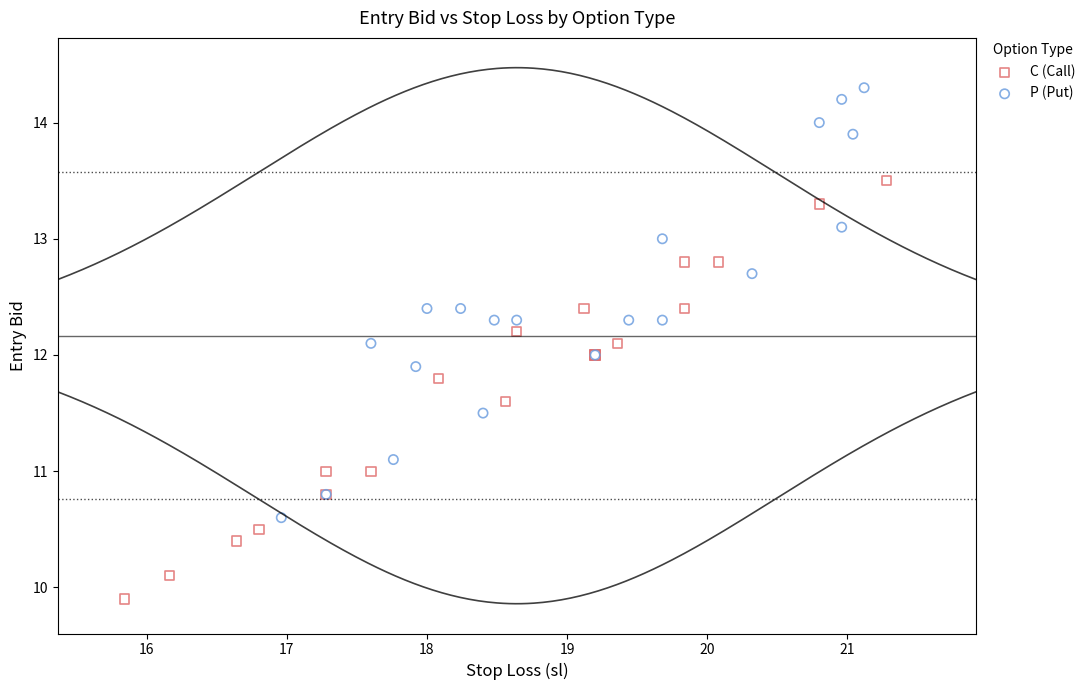

Which series contains the highest Y value?

P (Put)